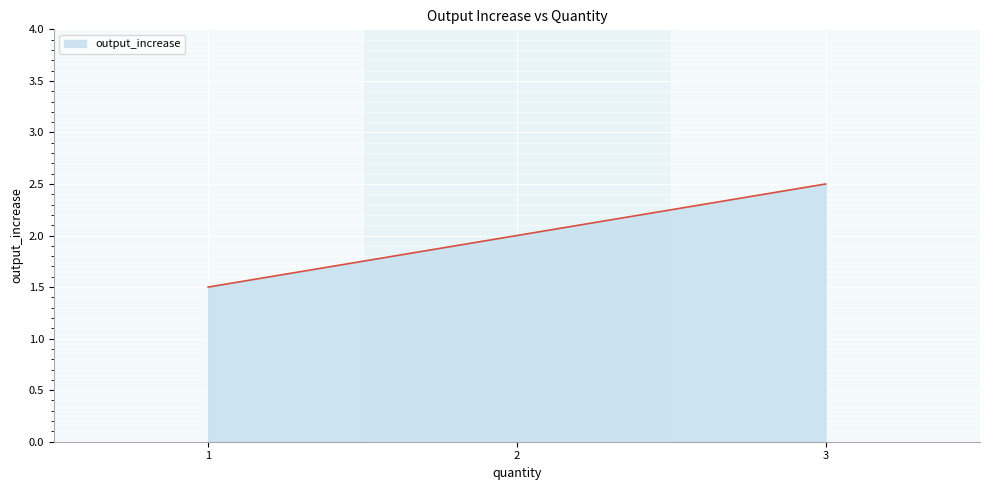

List the labels in order of value, smallest first.

1, 2, 3